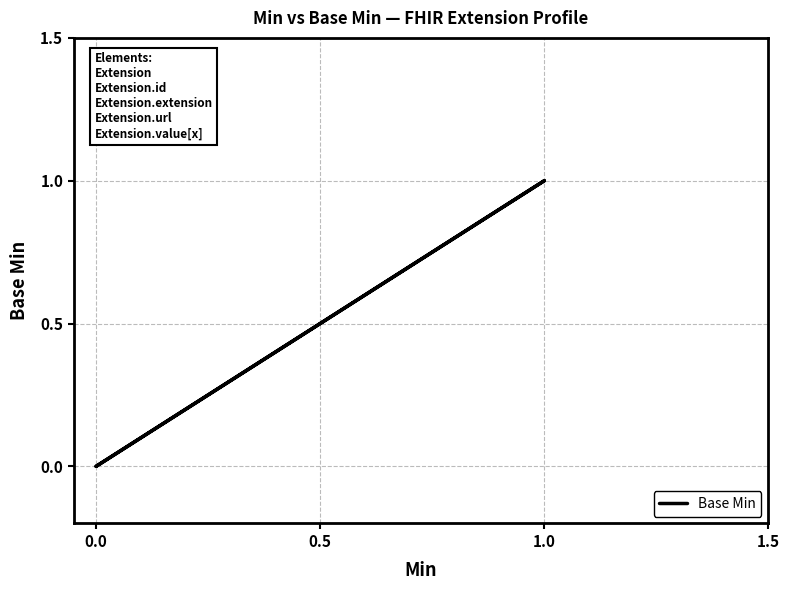

The chart shows a value of 0 at 0.0. True or false?

True